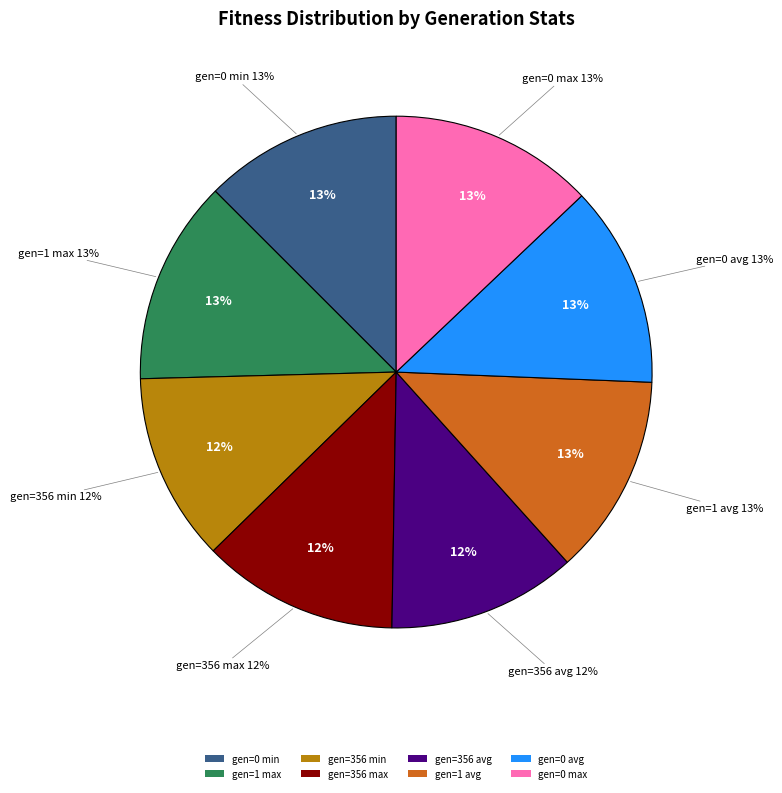

The gen=1 max slice represents 25% of the pie. True or false?

False